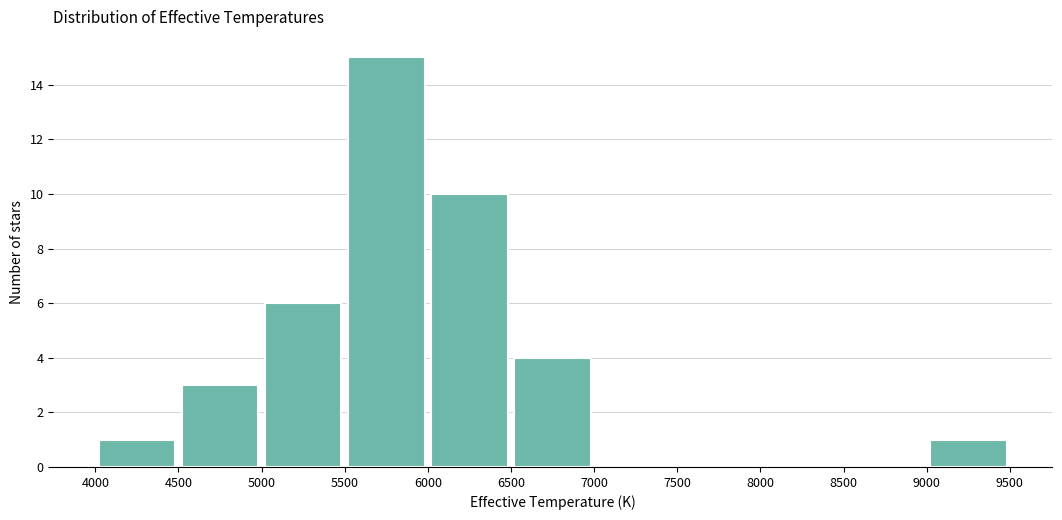

Which range on the x-axis has the tallest bar?

5500 to 6000